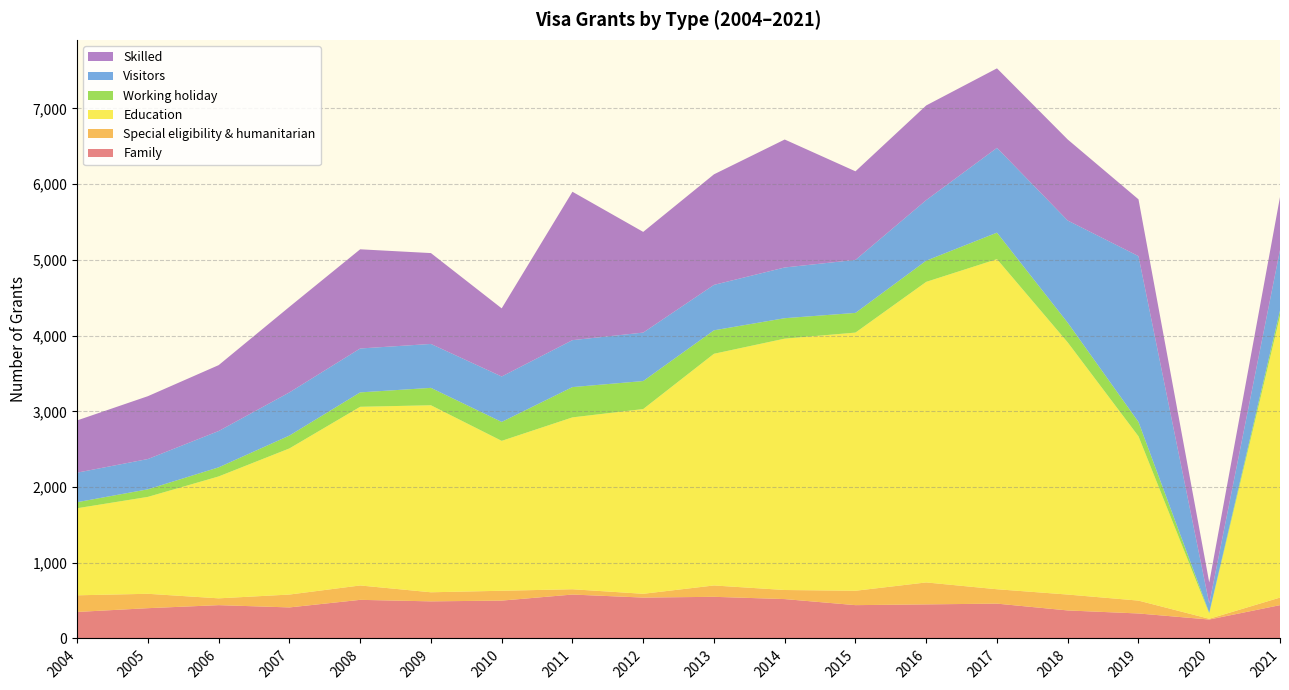

Reading left to right, list all the values displayed in this chart.

Family: 350	400	440	410	510	490	500	580	540	550	520	440	450	460	370	330	250	440
Special eligibility & humanitarian: 220	190	90	170	190	120	130	70	50	150	120	190	290	190	210	170	10	100
Education: 1150	1280	1610	1930	2360	2470	1980	2270	2440	3060	3320	3410	3970	4360	3330	2170	70	3720
Working holiday: 80	100	120	170	190	230	250	400	370	310	270	260	280	350	260	190	10	70
Visitors: 390	400	480	570	580	580	600	620	640	600	670	700	800	1120	1350	2190	120	800
Skilled: 690	830	870	1130	1310	1200	900	1960	1330	1460	1690	1170	1250	1050	1070	750	280	700